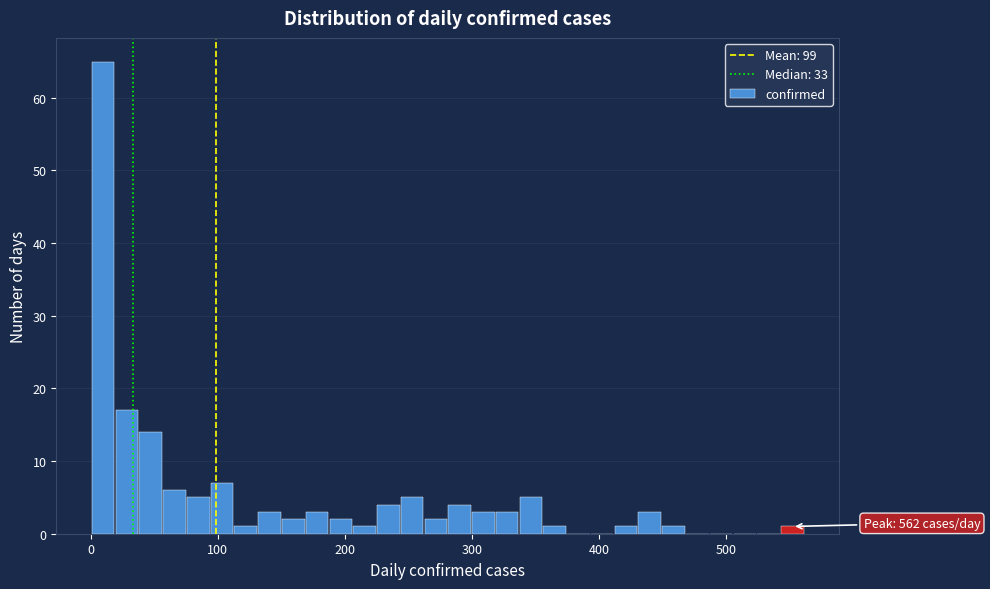

Read against the x-axis, roughly where is the centre of the tallest bar?

10